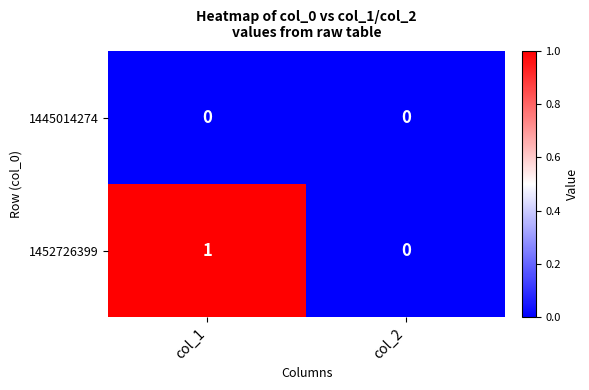

Reading left to right, what are all the values shown in this chart?

1445014274: 0	0
1452726399: 1	0